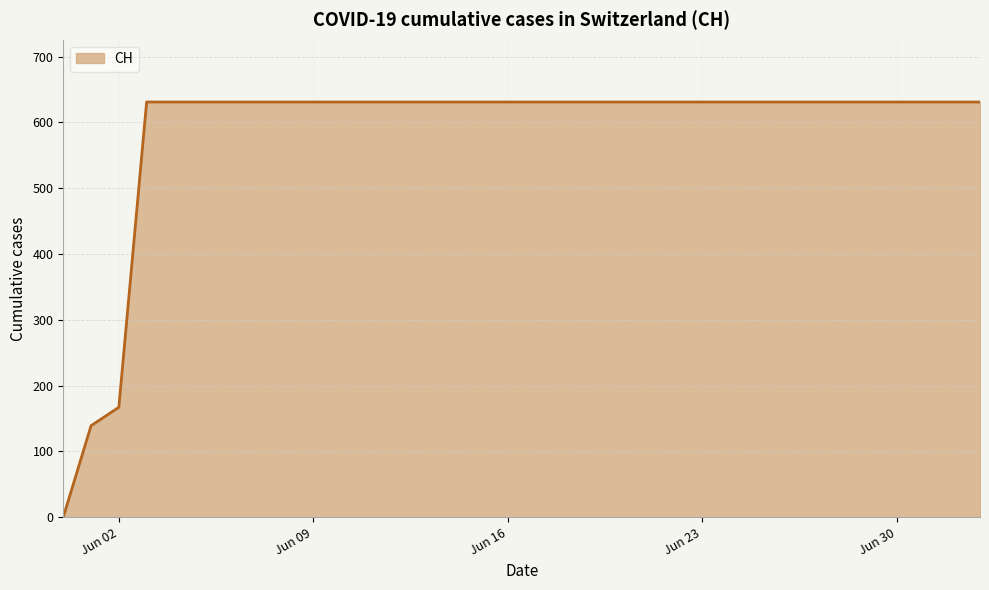

What is the maximum value shown in the chart?

631